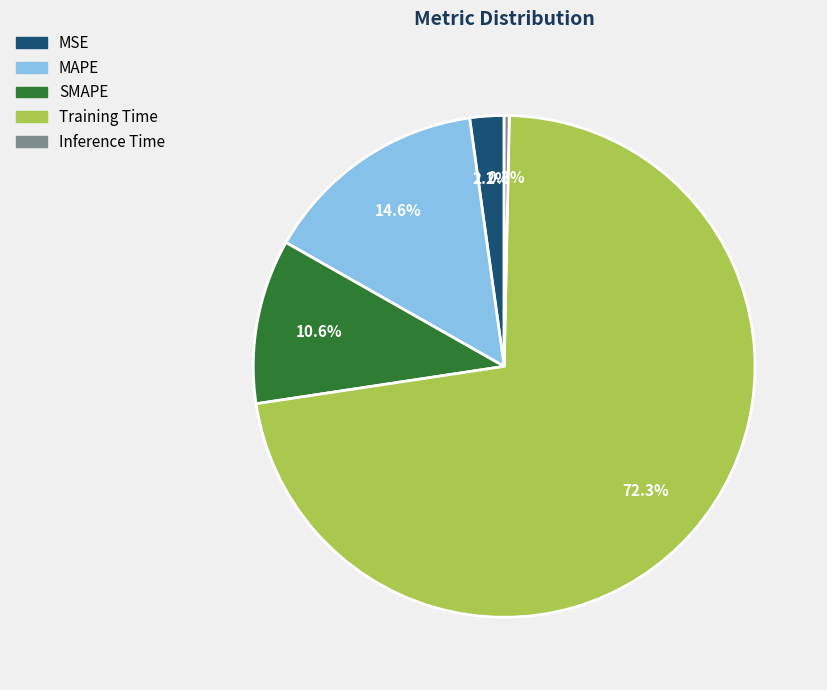

To the nearest percent, what is the difference between the largest and smallest slice percentages?

72%